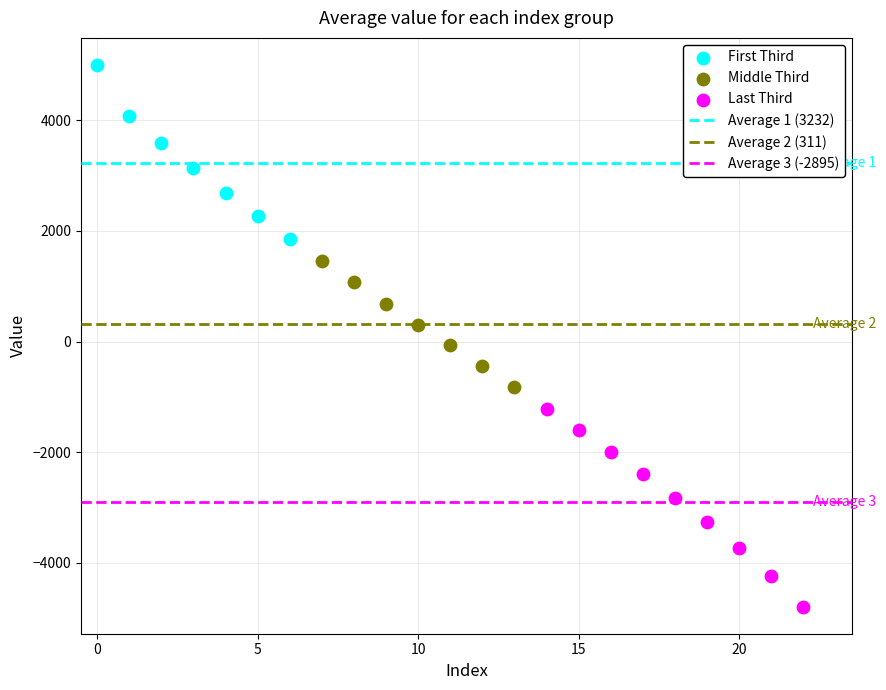

Which series has the widest spread of Y values?

Last Third